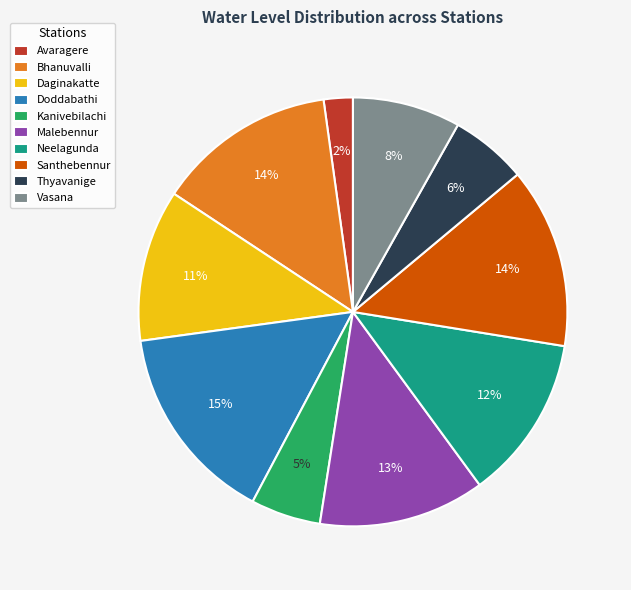

To the nearest percent, what is the combined percentage of Thyavanige and Vasana?

14%